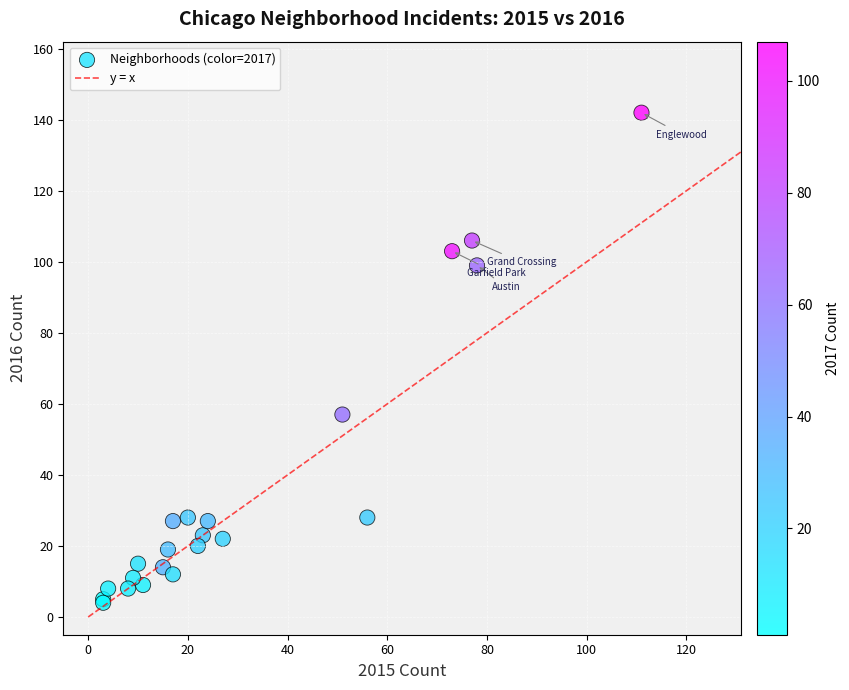

What Y value in the scatter plot is closest to 73?

57